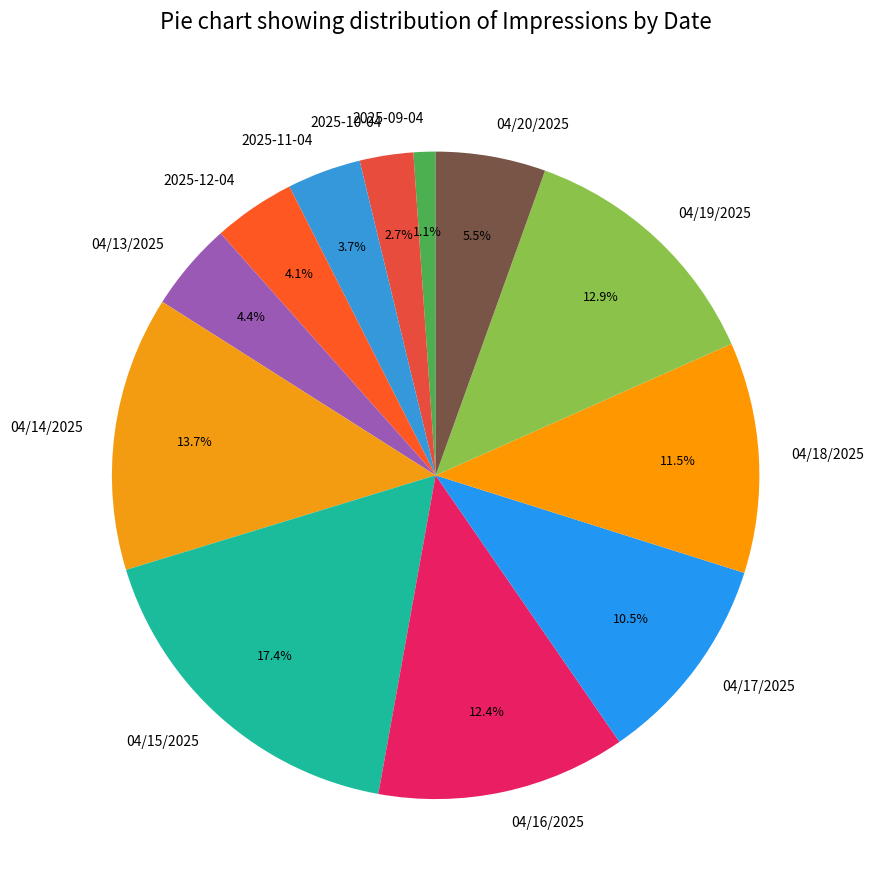

Does 04/16/2025 represent more than half of the total?

No